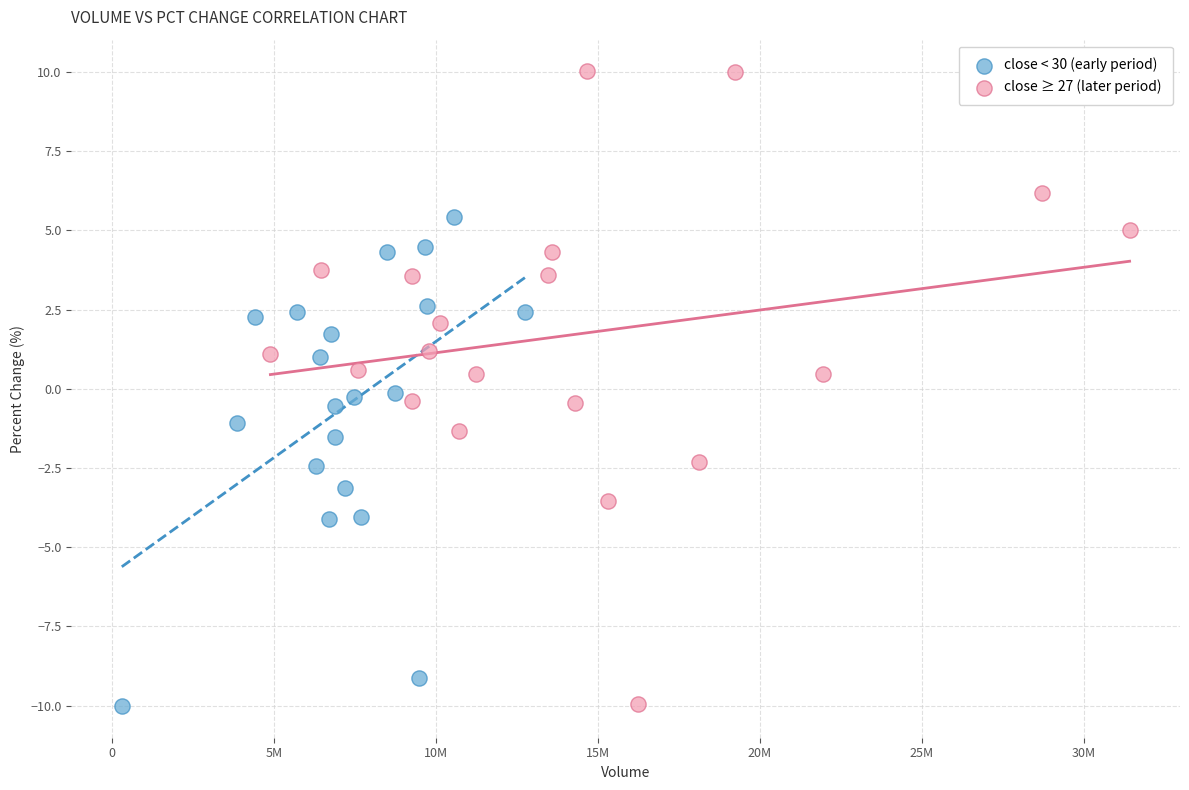

Which series contains the highest Y value?

close ≥ 27 (later period)